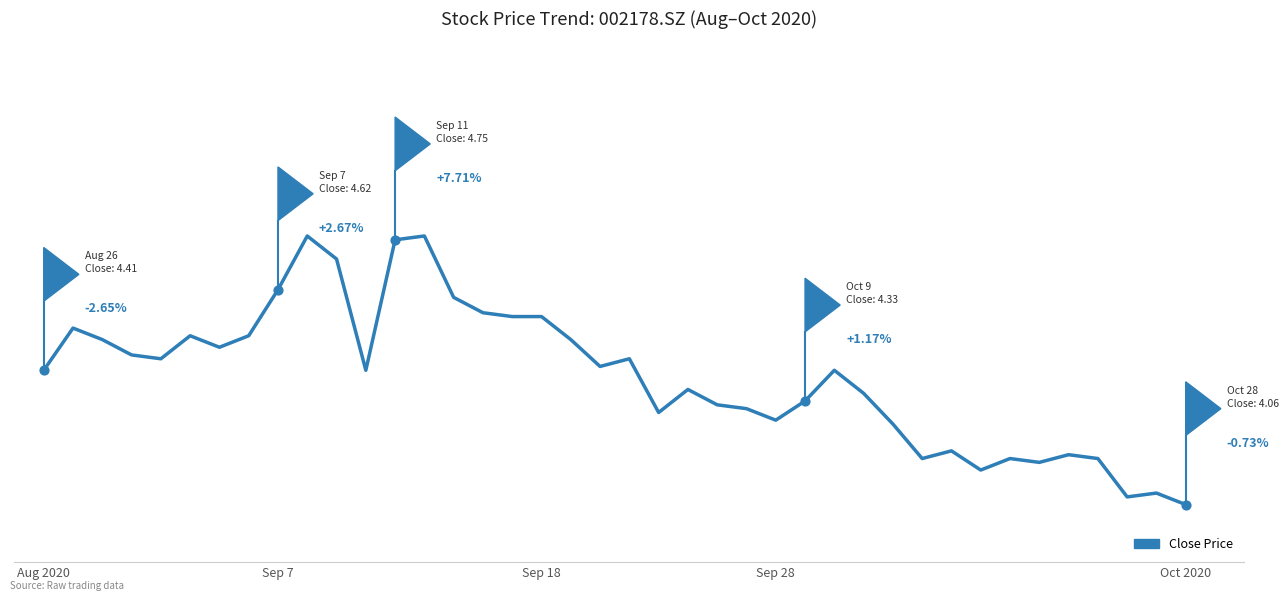

Is this an area chart (filled region under the line)?

No